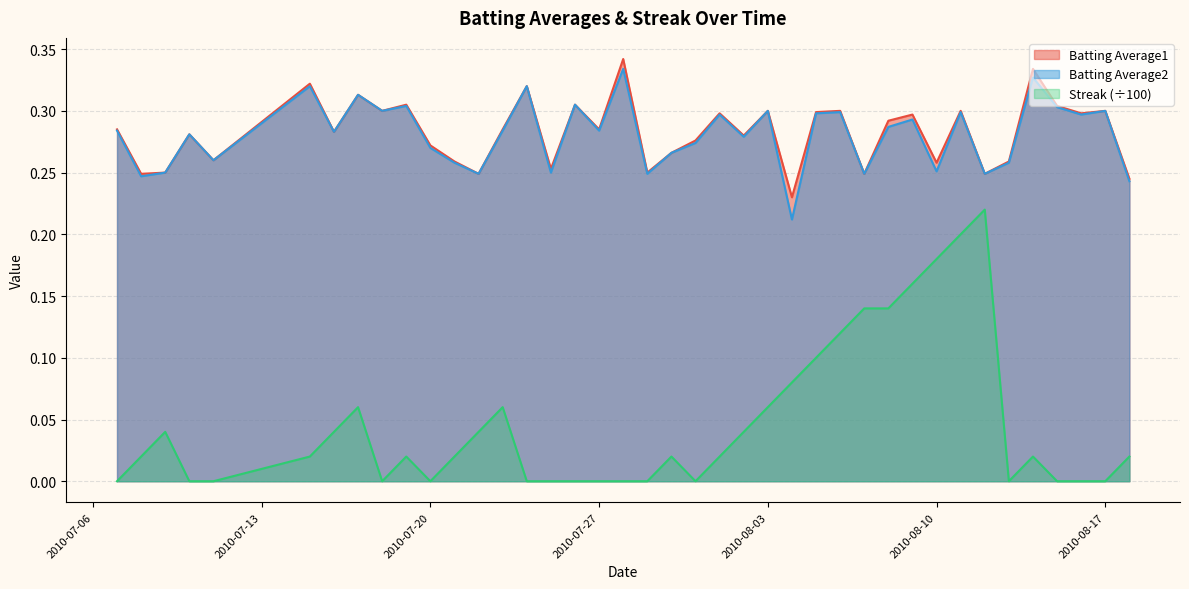

Is the value of Batting Average1 at 2010-08-08 greater than the value of Batting Average2 at 2010-08-10?

Yes